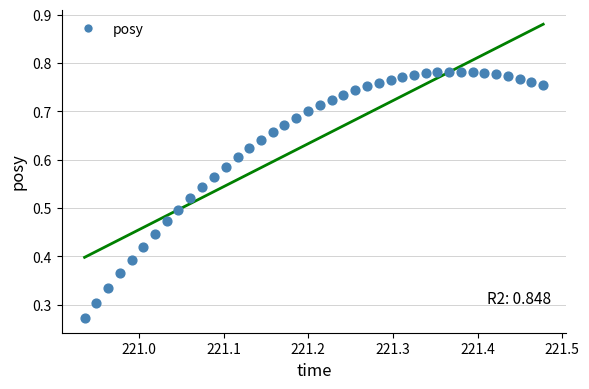

Count the number of points in this scatter plot.

40